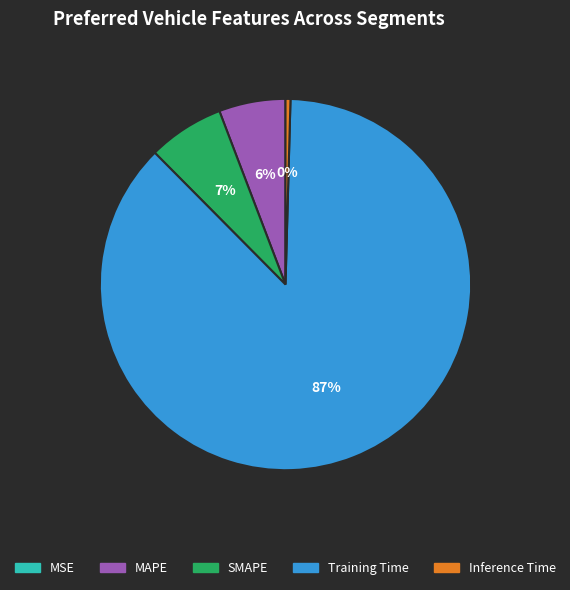

Is it true that SMAPE is 7% of the pie?

True